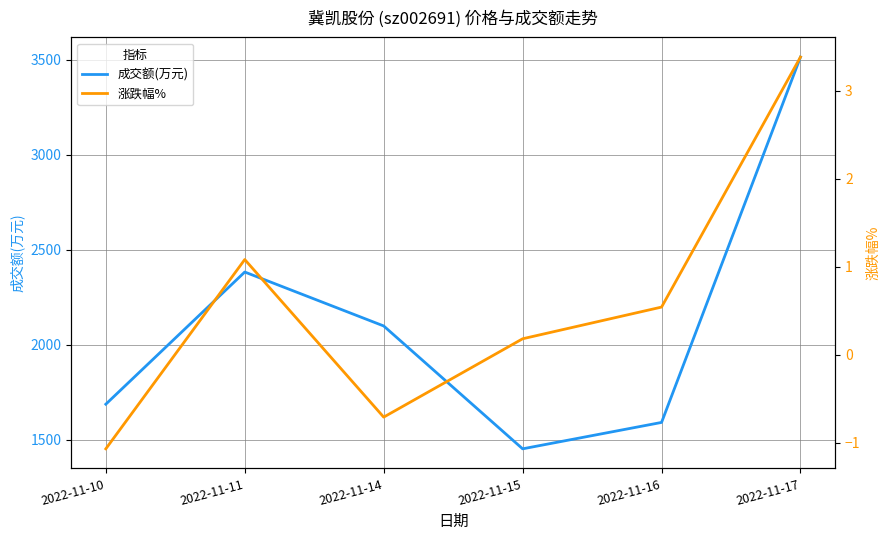

True or false: 成交额(万元) and 涨跌幅% intersect in this chart.

False